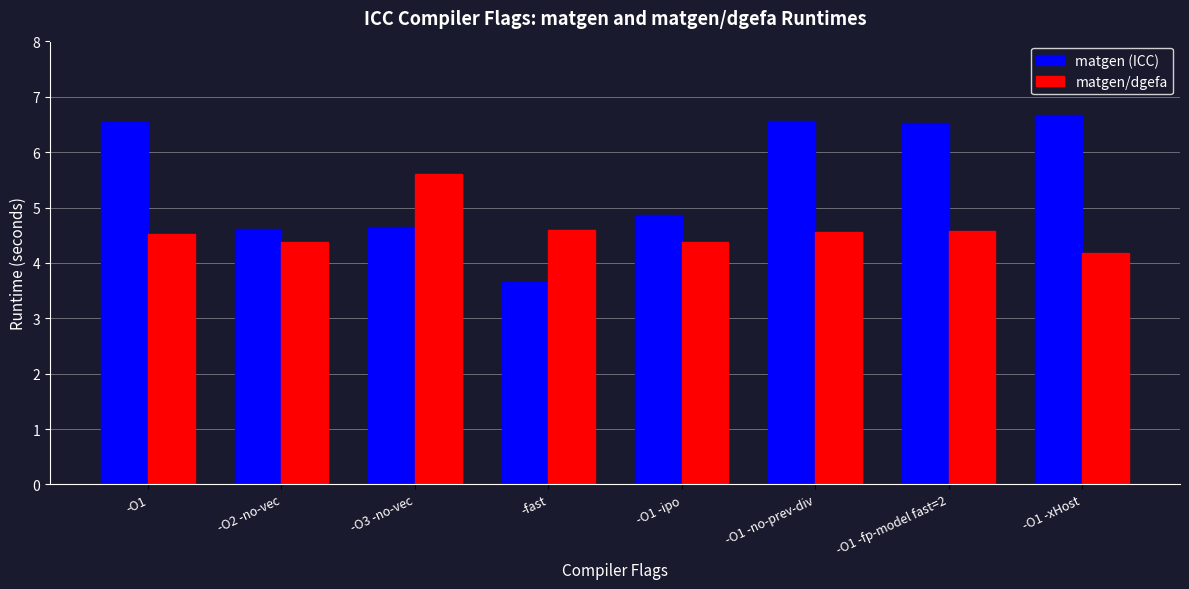

At which label is matgen (ICC) closest to 5?

-O1 -ipo